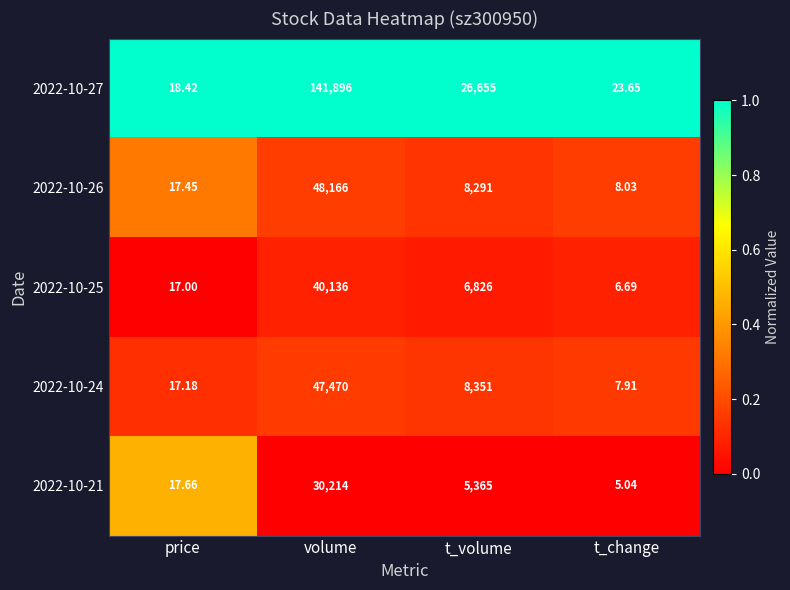

Rank the series by their maximum value, from highest to lowest.

2022-10-27, 2022-10-26, 2022-10-24, 2022-10-25, 2022-10-21